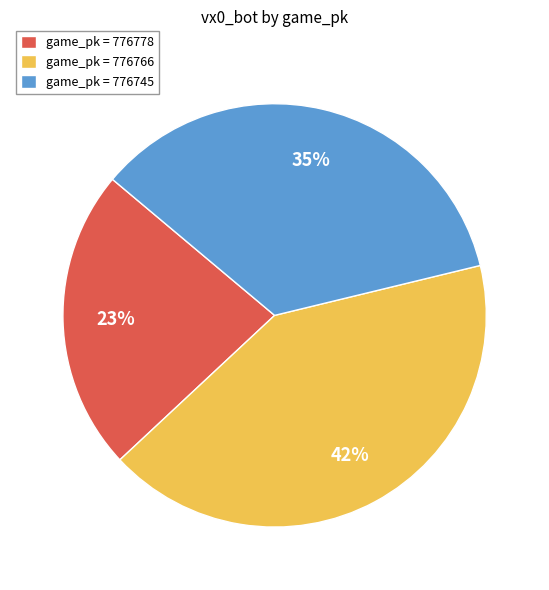

Between game_pk = 776778 and game_pk = 776745, which is larger?

game_pk = 776745